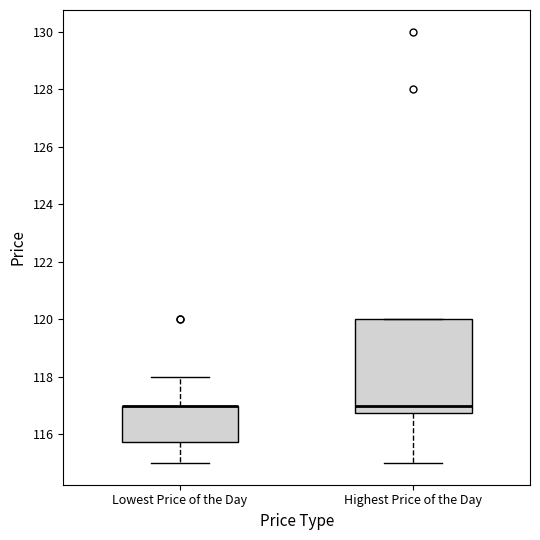

Reading left to right, read every box against the y-axis: the position of its median line, the range the box covers, and the ends of its whiskers. The values are not printed on the chart, so give them approximately, as read against the axis.

Lowest Price of the Day: median 117.0 (drawn on the box's upper edge), box 115.8 to 117.0, whiskers 115.0 to 118.0
Highest Price of the Day: median 117.0, box 116.8 to 120.0, whiskers 115.0 to 120.0